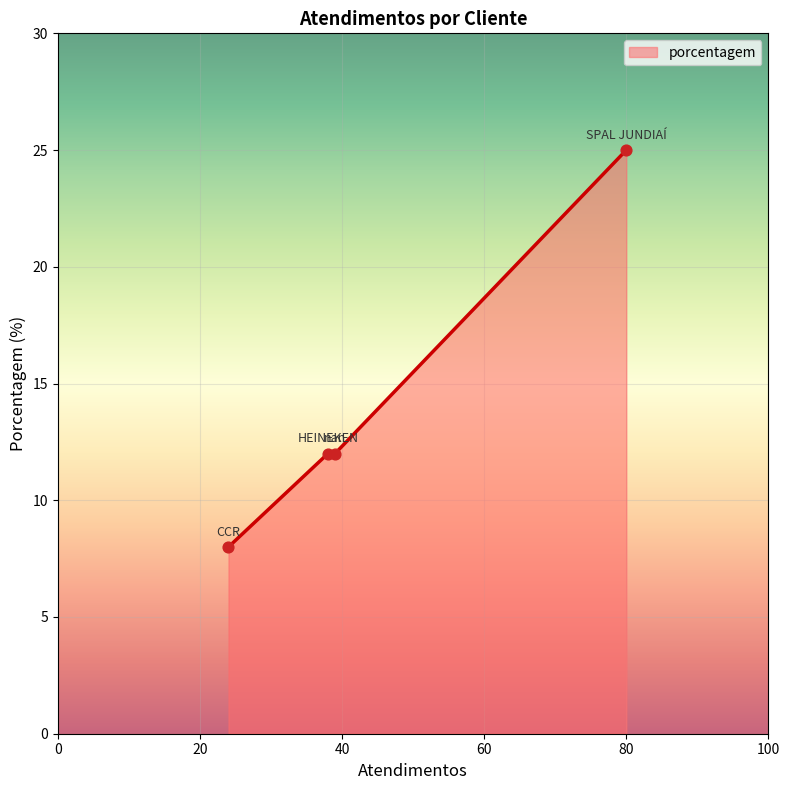

True or false: the data has more than 2 interior local peaks.

False